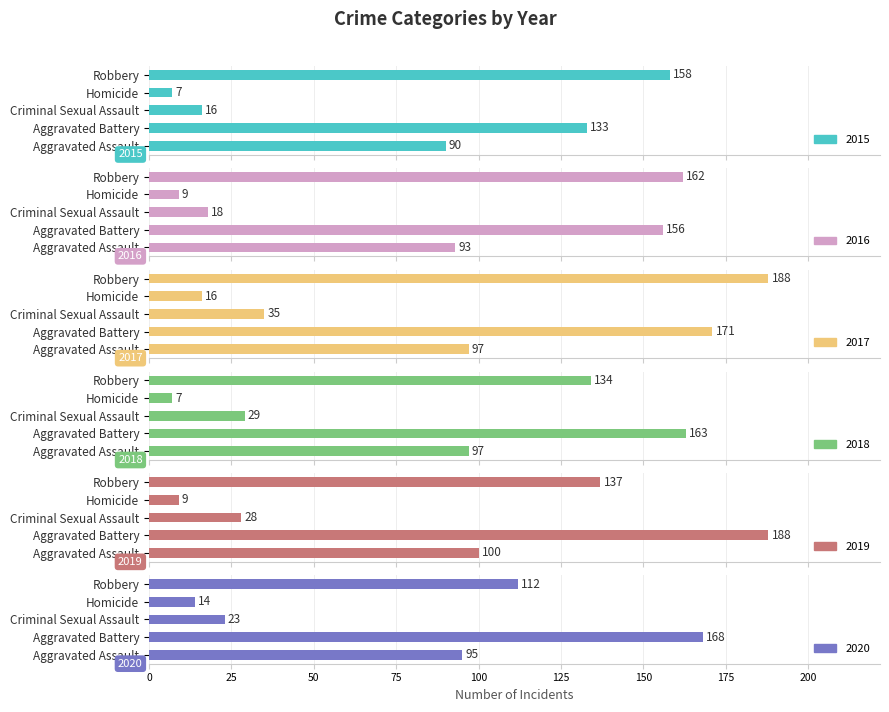

The 2019 series shows 16 at Criminal Sexual Assault. True or false?

False